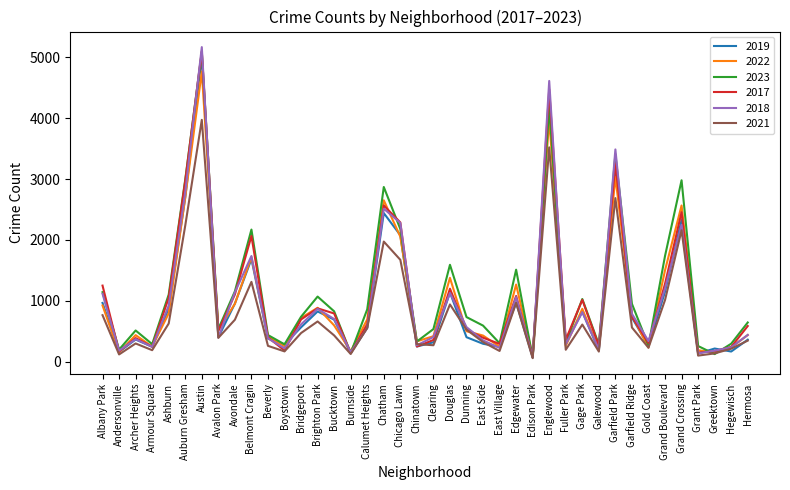

Which series has the widest spread of values?

2018